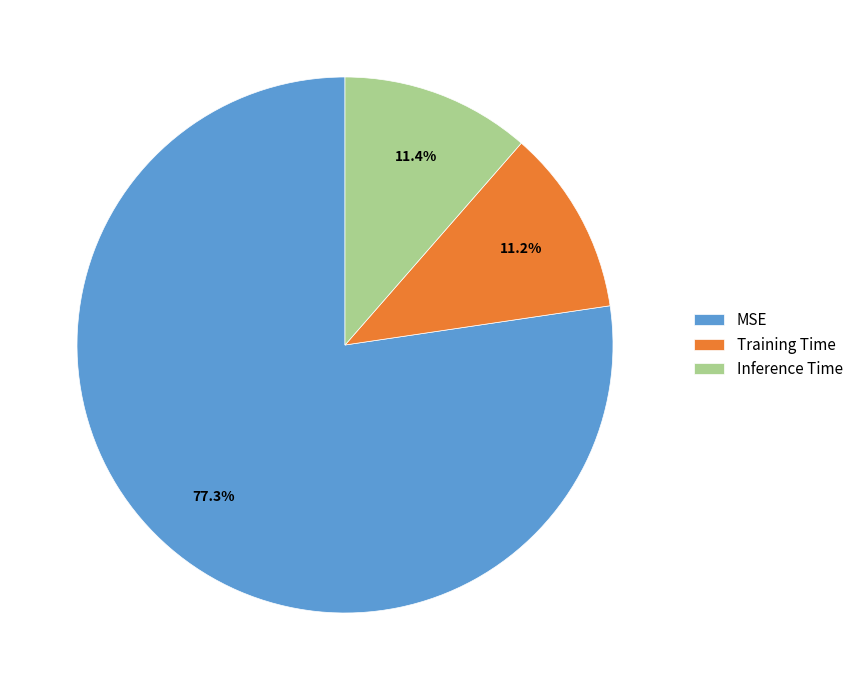

Is it true that MSE is 77% of the pie?

True